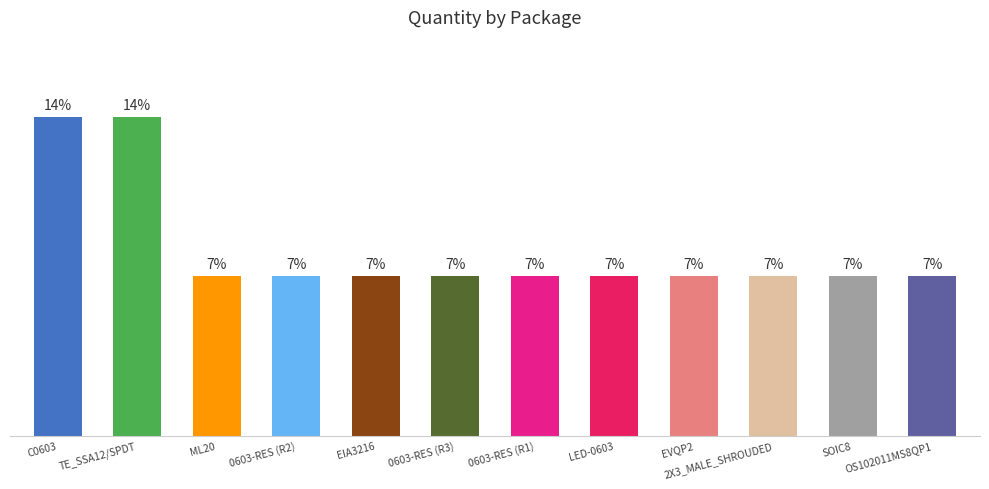

How many distinct data groups are displayed?

1